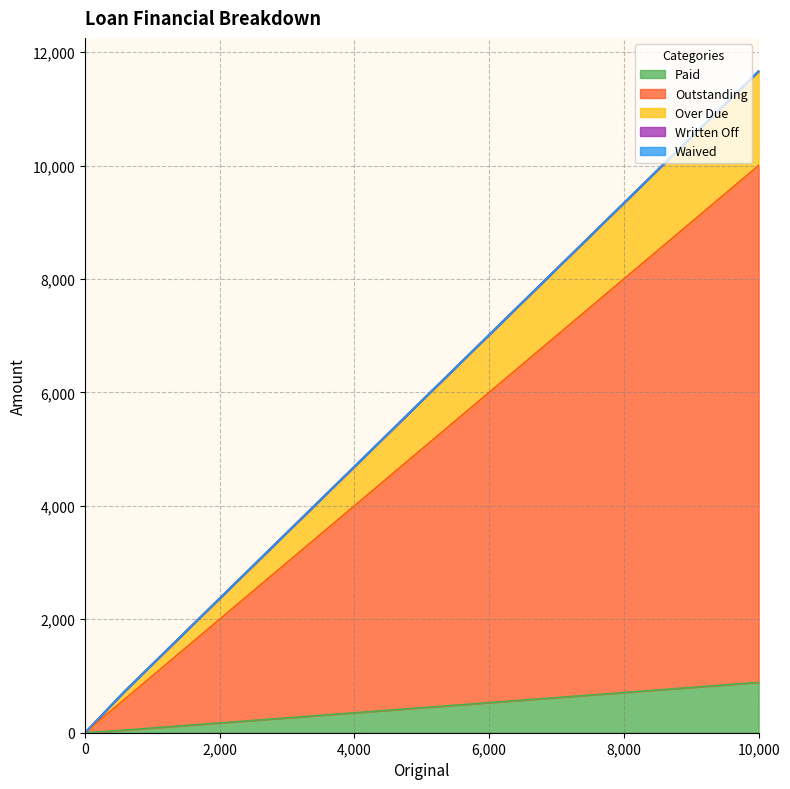

At which category does the chart reach its peak across all series?

10000